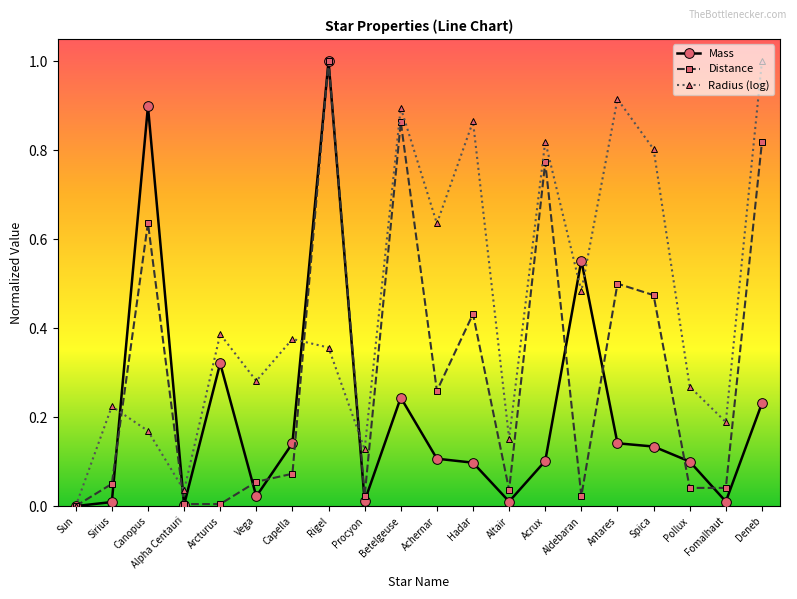

Count the number of data series in this chart.

3